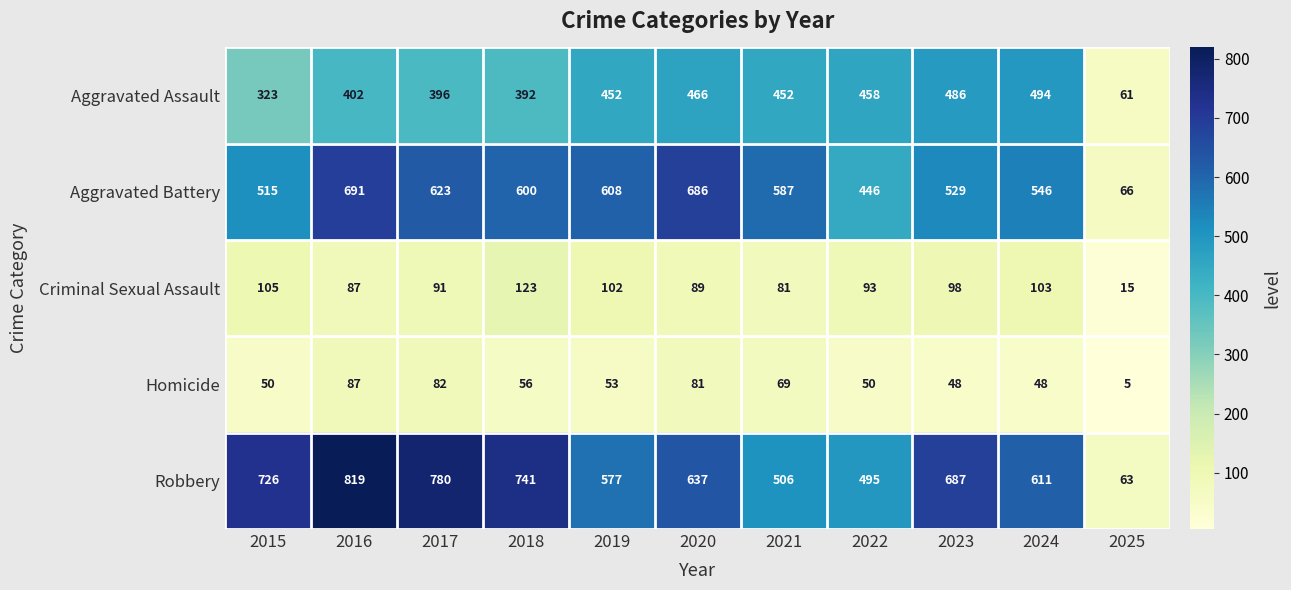

What is the approximate value of Aggravated Battery at 2023, to the nearest 10?

530